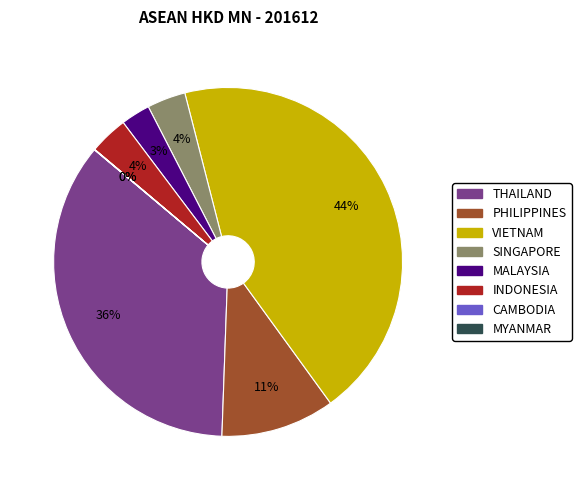

Is there a majority slice in this chart?

No